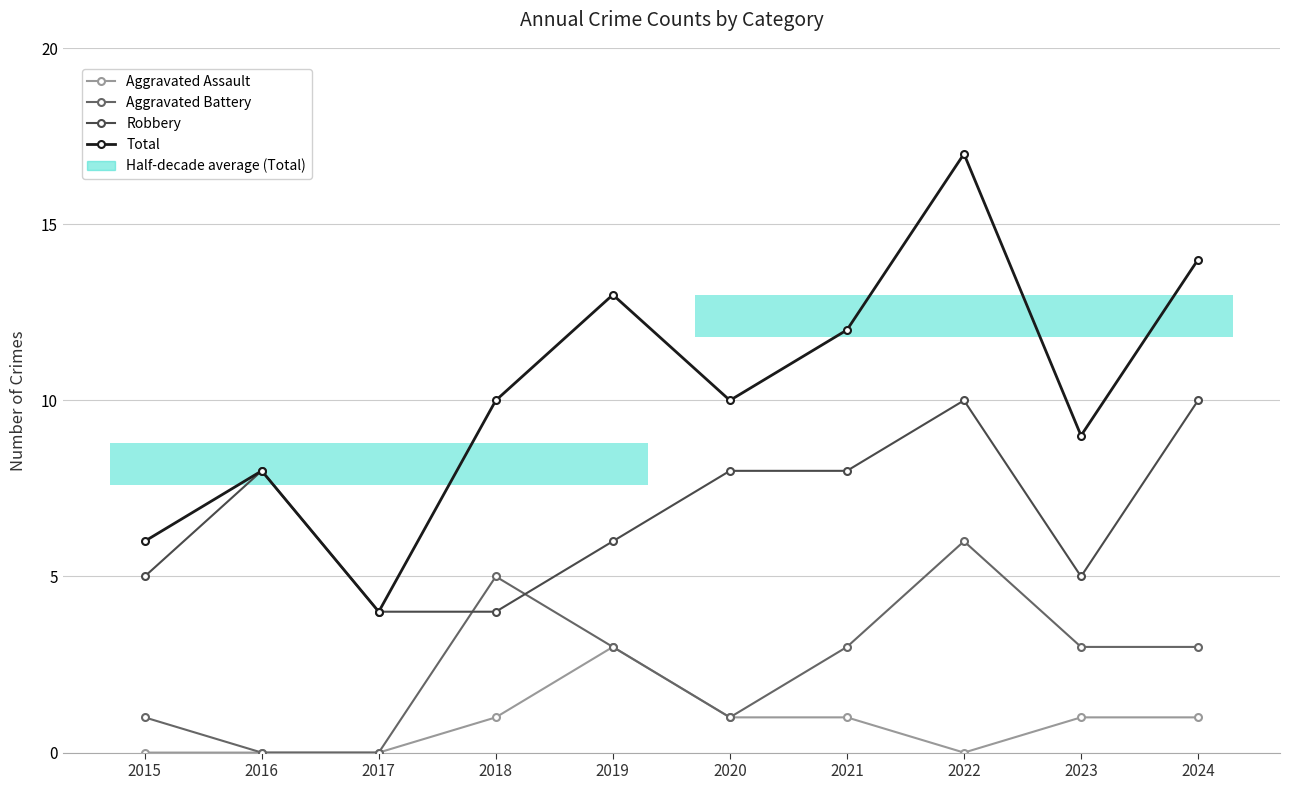

What is the difference between the second highest and second lowest values in the Aggravated Battery series?

5